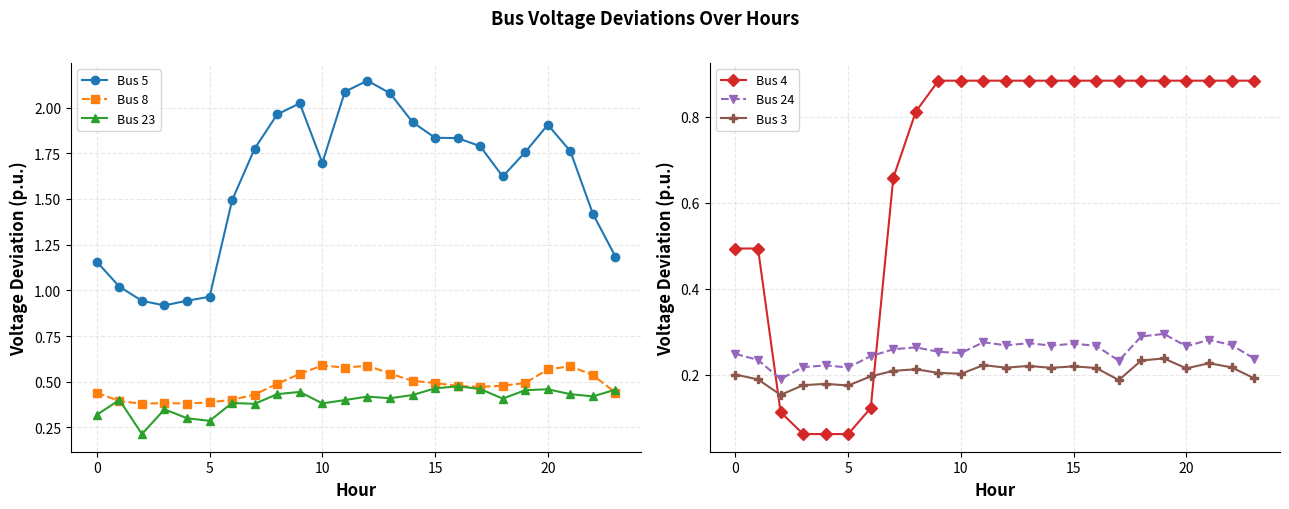

Is it true that Bus 23 equals 0.4 at 10?

True